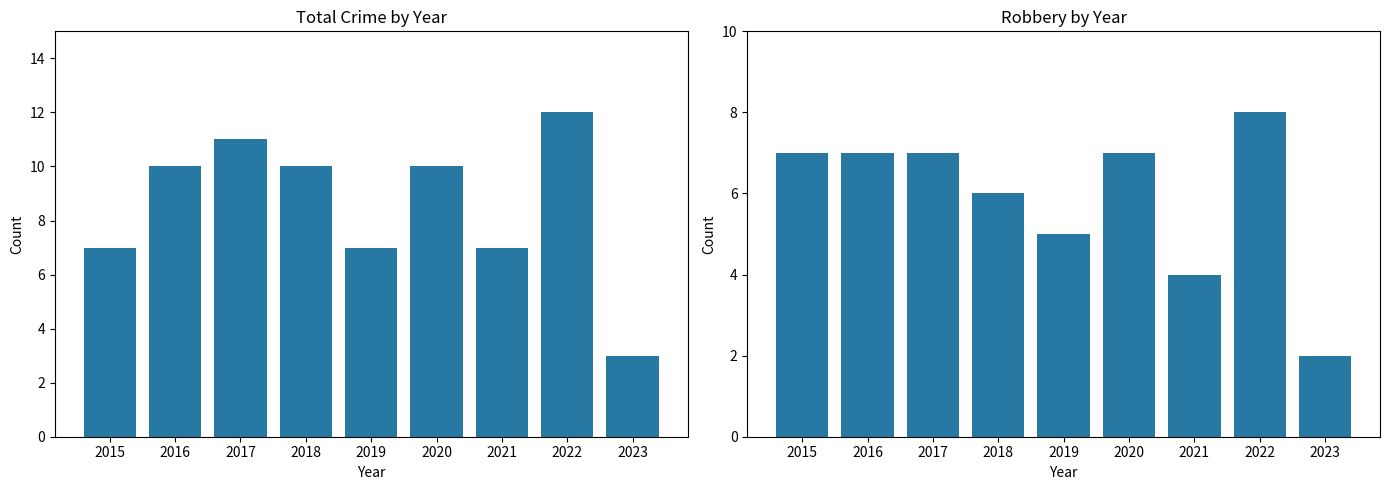

At how many categories does at least one series exceed 5?

8